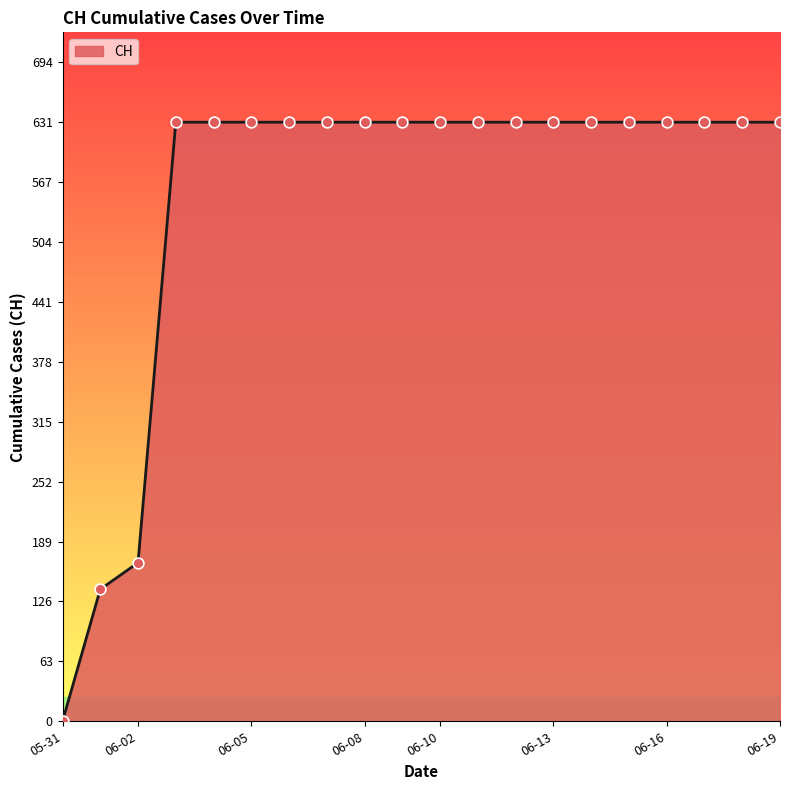

What is the maximum value shown in the chart?

631